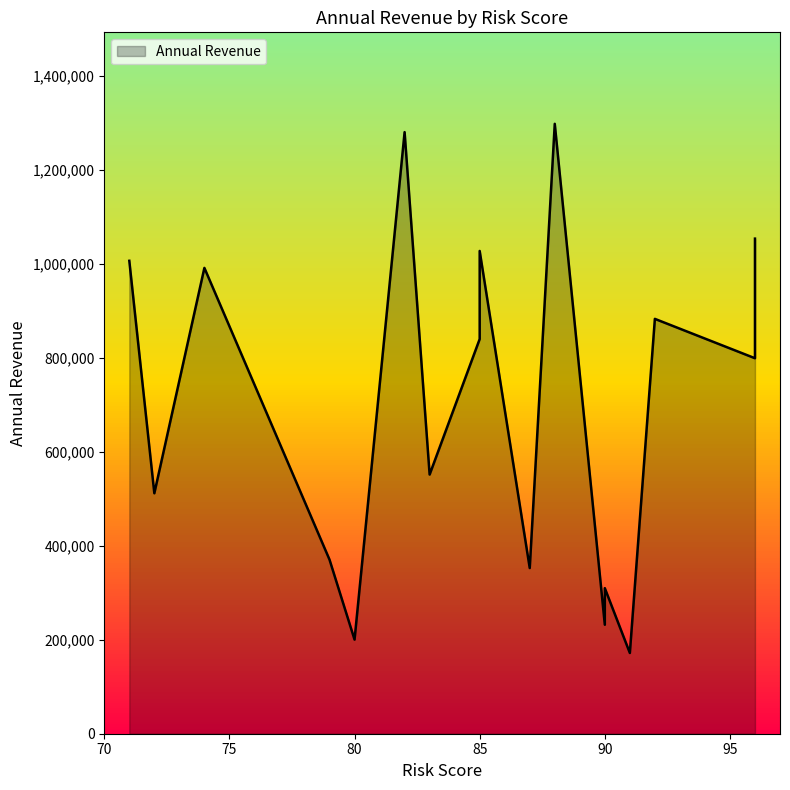

Rank the categories by value from highest to lowest.

88, 82, 96, 85, 71, 74, 92, 85, 96, 83, 72, 79, 87, 90, 90, 80, 91